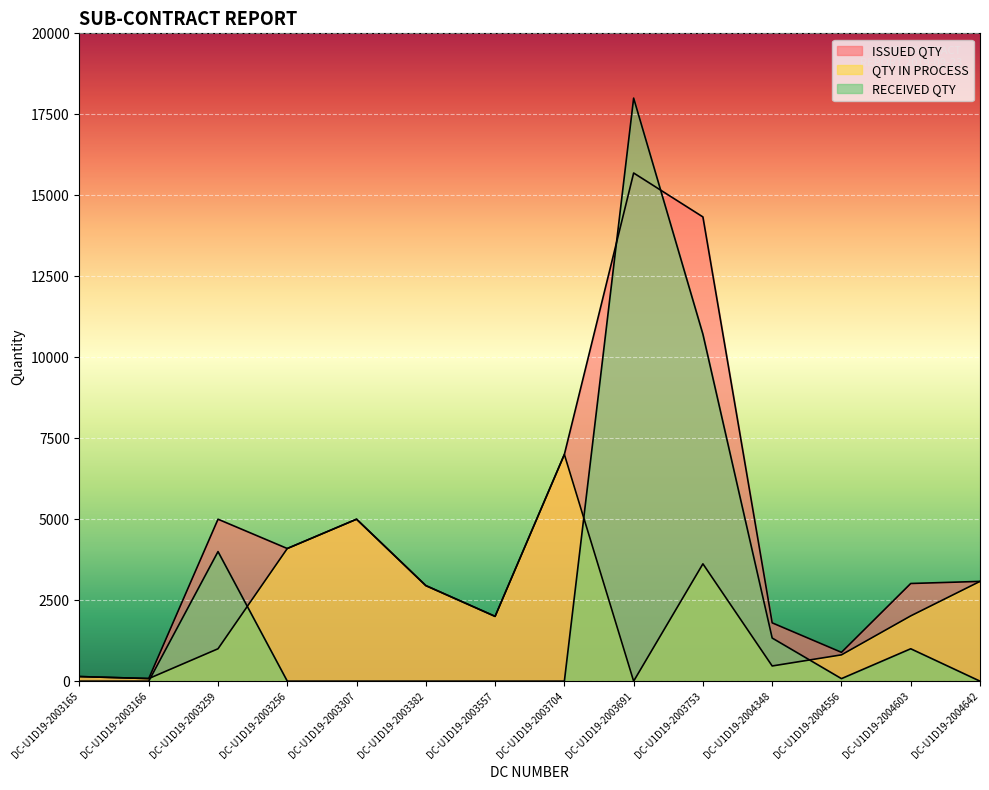

How many positive values does the RECEIVED QTY series have?

6